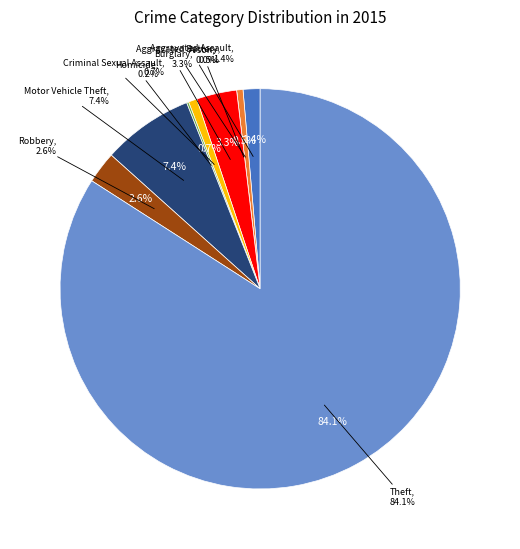

True or false: Burglary accounts for 10% of the total.

False